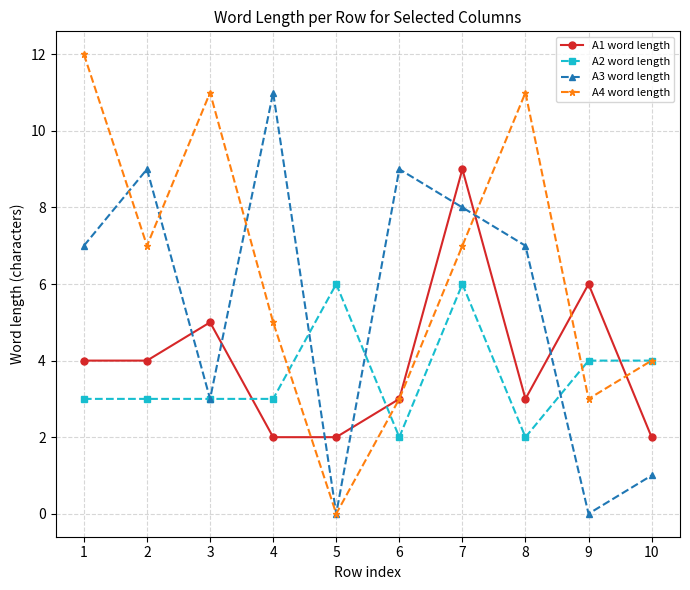

Rank the series at 1 from highest to lowest value.

A4 word length, A3 word length, A1 word length, A2 word length